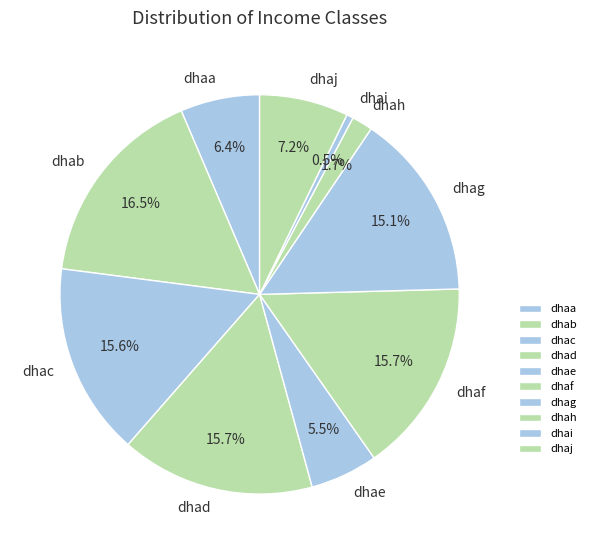

Is it true that dhah is 12% of the pie?

False